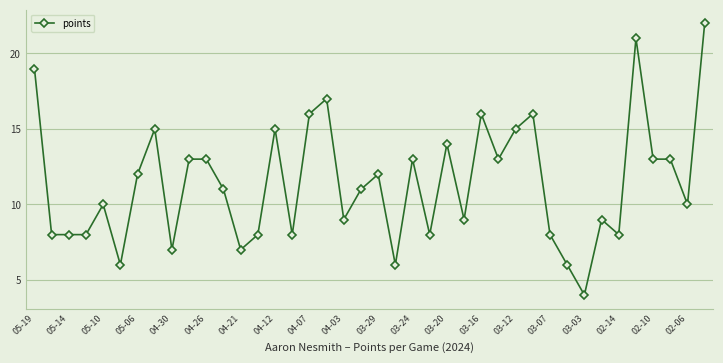

Count the number of categories in the chart.

40